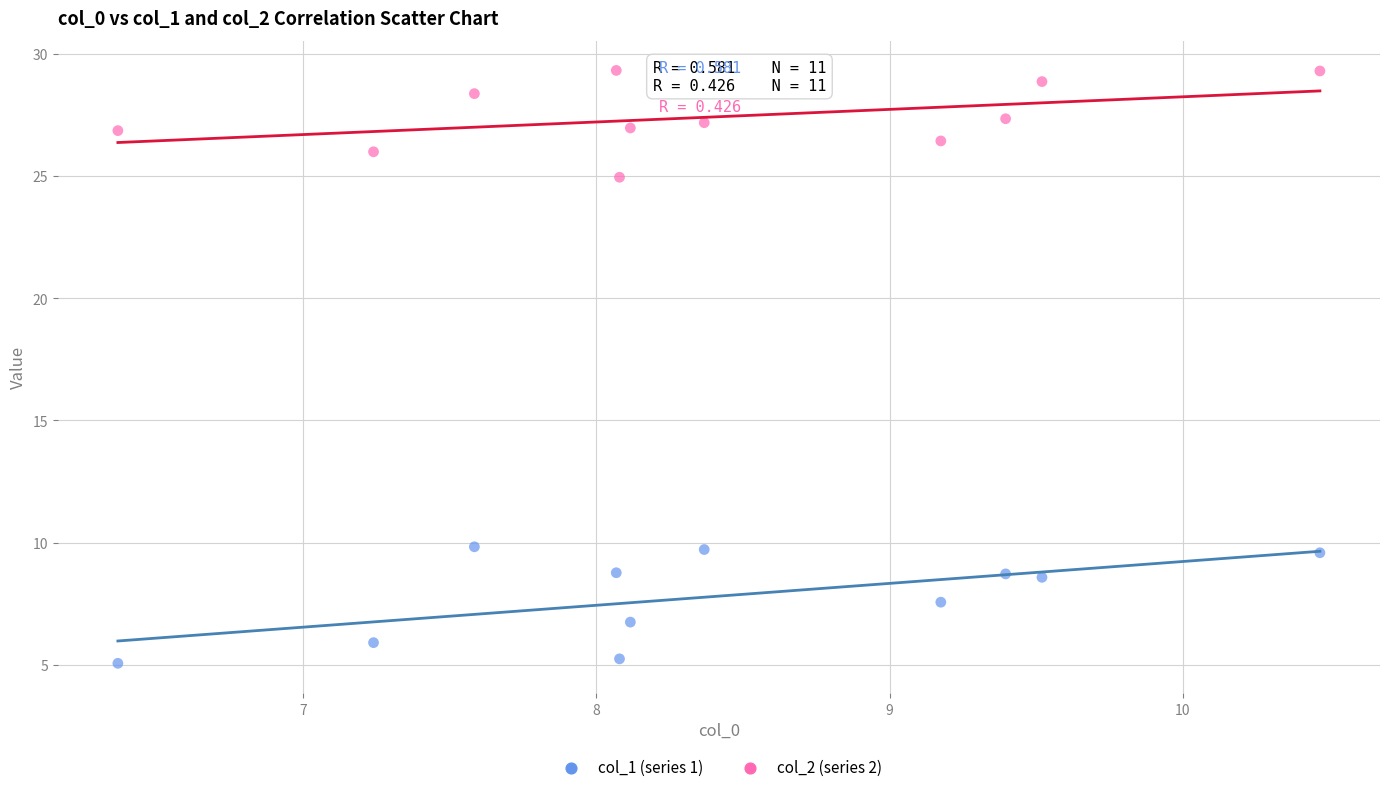

What is the X range (max minus min) for the scatter plot?

4.1